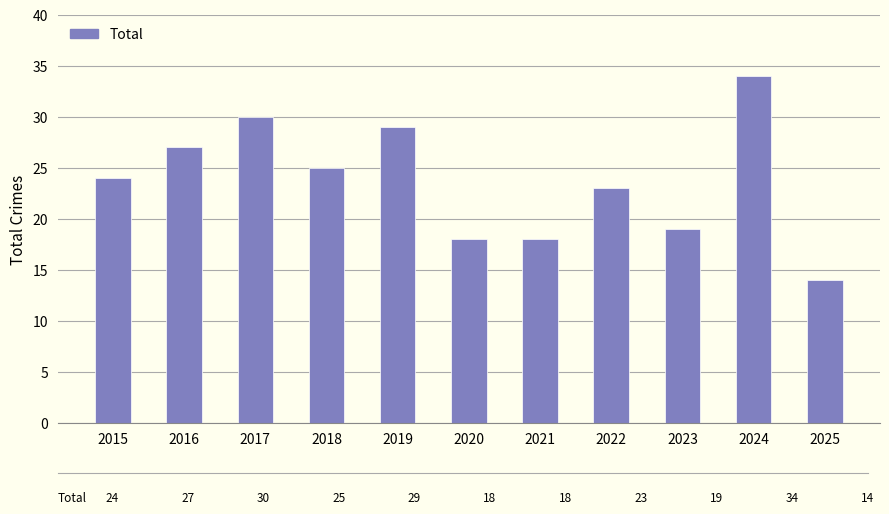

What is the minimum value shown in the chart?

14